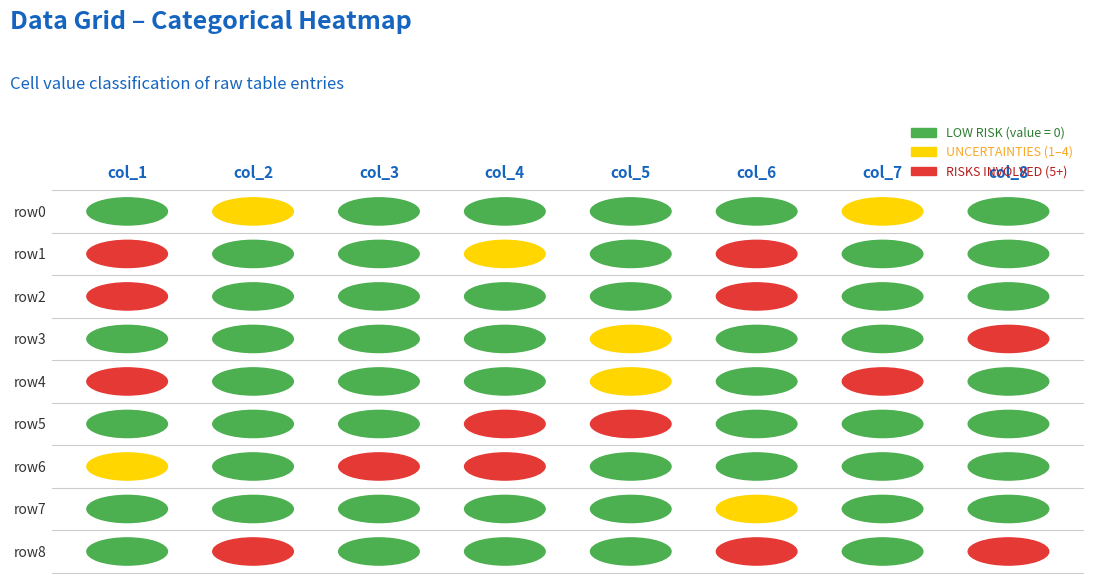

Reading right to left, transcribe all the data shown in this chart.

row0: 7=0	6=1	5=0	4=0	3=0	2=0	1=4	0=0
row1: 7=0	6=0	5=5	4=0	3=2	2=0	1=0	0=6
row2: 7=0	6=0	5=7	4=0	3=0	2=0	1=0	0=5
row3: 7=8	6=0	5=0	4=4	3=0	2=0	1=0	0=0
row4: 7=0	6=7	5=0	4=1	3=0	2=0	1=0	0=9
row5: 7=0	6=0	5=0	4=6	3=8	2=0	1=0	0=0
row6: 7=0	6=0	5=0	4=0	3=6	2=9	1=0	0=4
row7: 7=0	6=0	5=3	4=0	3=0	2=0	1=0	0=0
row8: 7=5	6=0	5=8	4=0	3=0	2=0	1=6	0=0